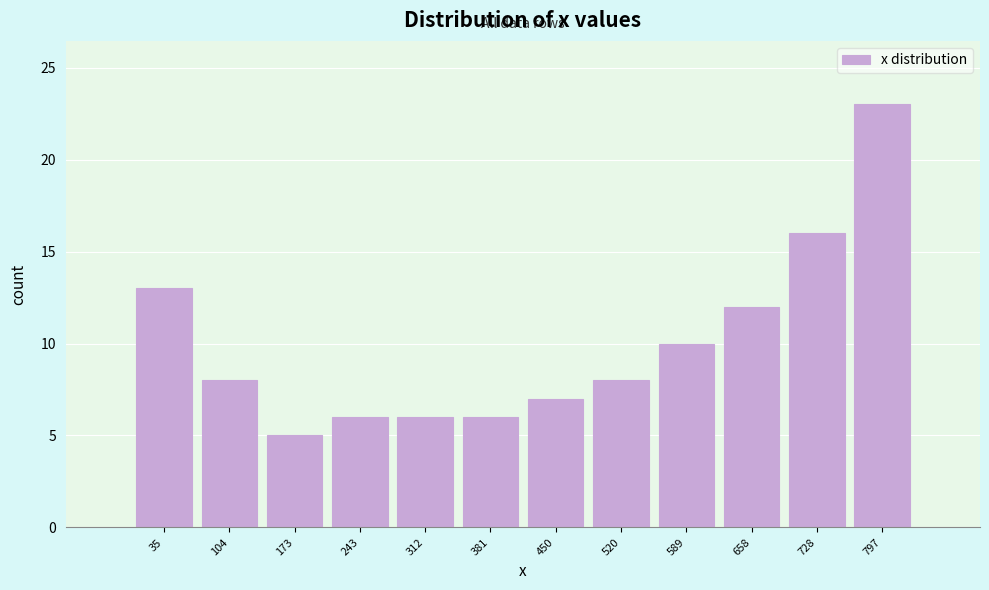

Reading left to right, transcribe this chart: for each bar, give the range it covers on the x-axis and its height. Neither the bar edges nor the heights are printed on the chart, so give them approximately, as read against the axes.

0 to 70: 13
70 to 140: 8
140 to 210: 5
210 to 280: 6
280 to 350: 6
350 to 420: 6
420 to 490: 7
490 to 550: 8
550 to 620: 10
620 to 690: 12
690 to 760: 16
760 to 830: 23